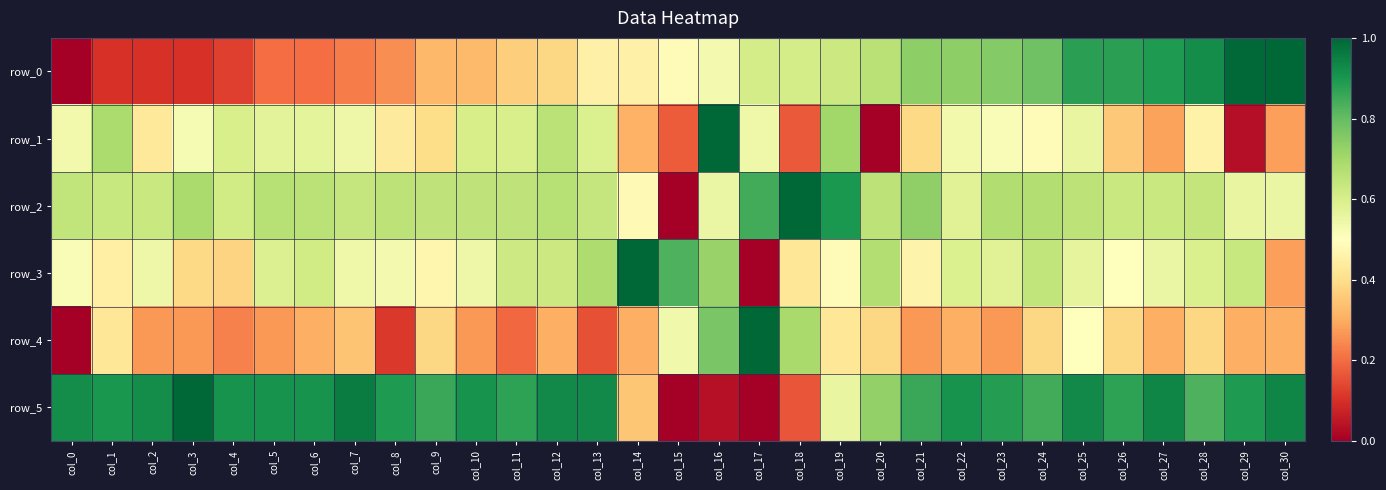

At how many categories does at least one series exceed 0?

31